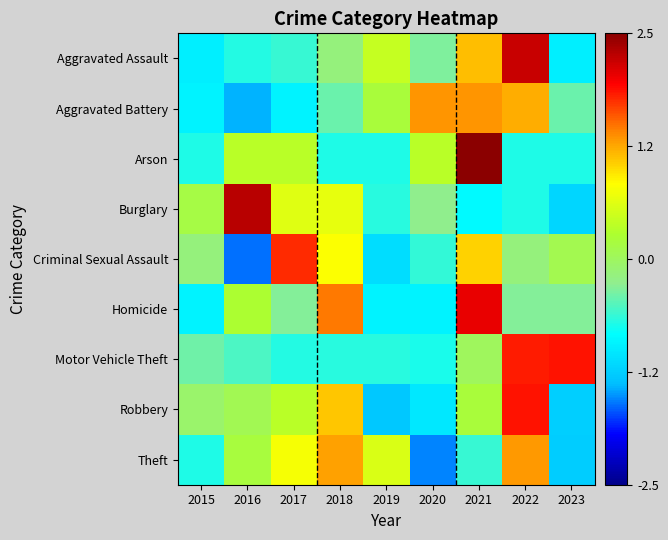

Between 2022 and 2020, which is larger?

2022